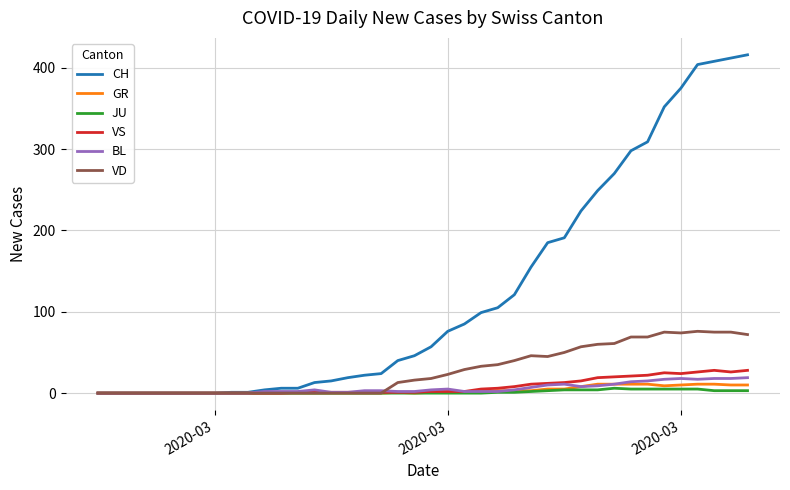

Which series has the widest spread of values?

CH